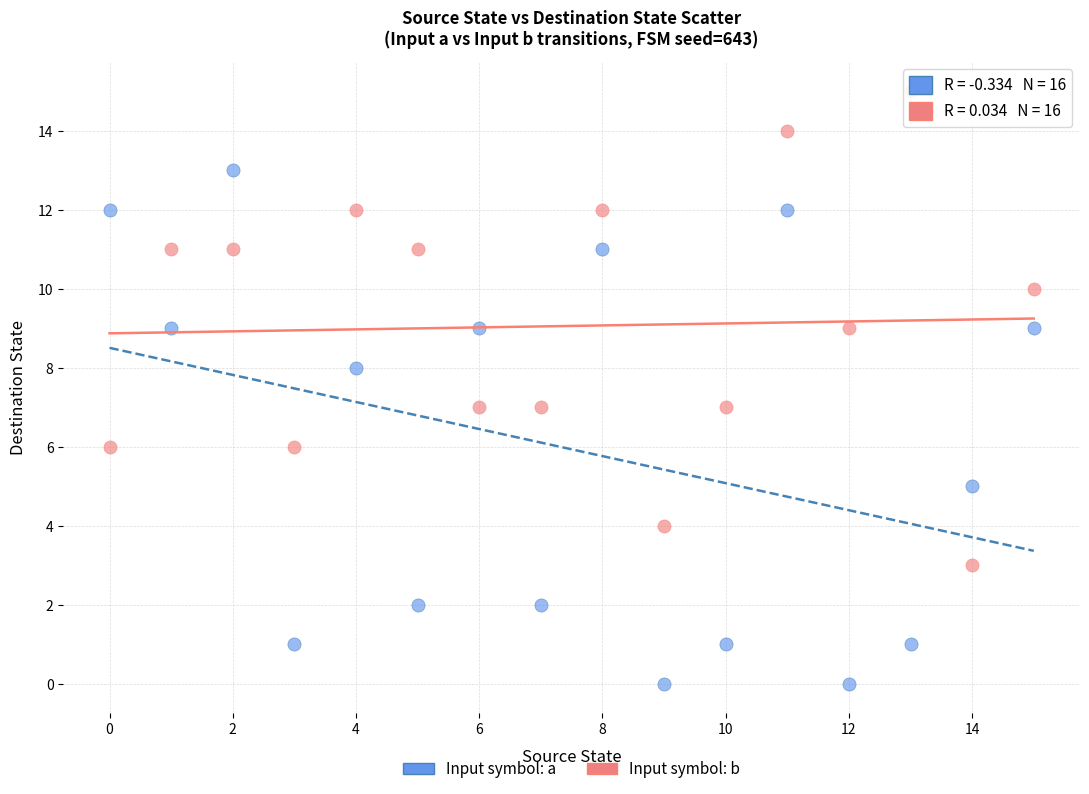

Across all data points, what is the range of Y values (max minus min)?

15